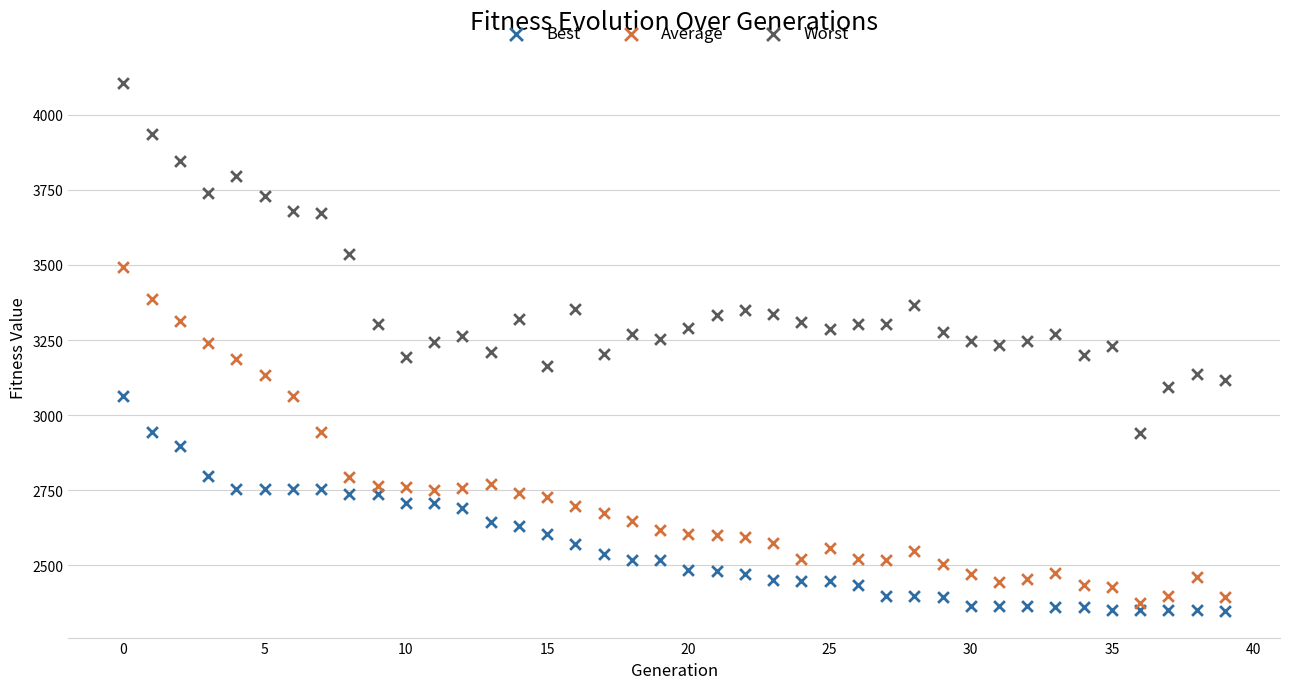

Which series reaches the minimum Y coordinate?

Best